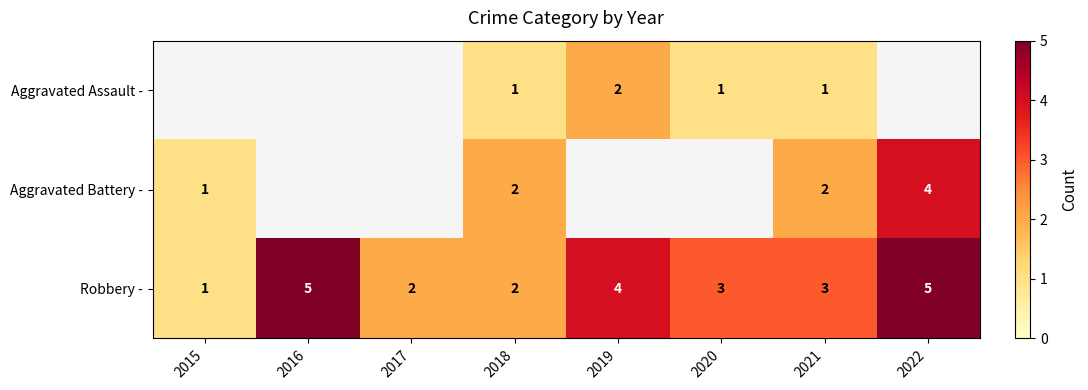

Is the value of Robbery - at 2020 greater than the value of Aggravated Battery - at 2021?

Yes